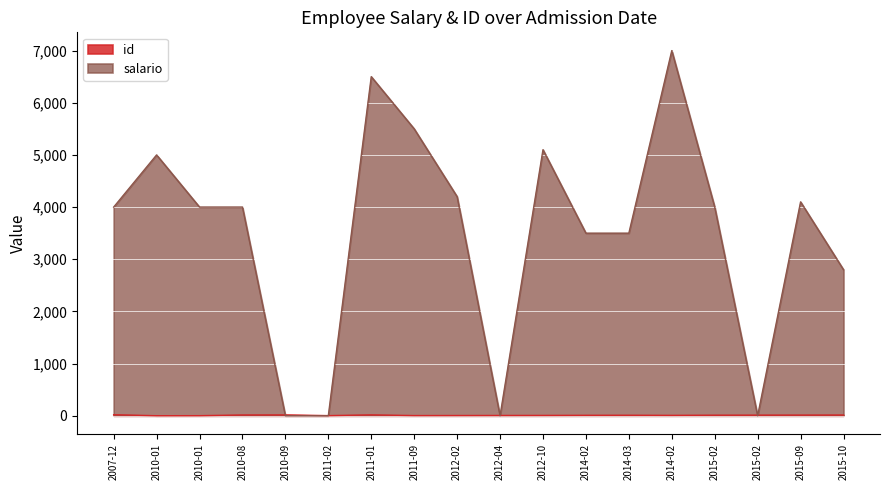

Is the value of id at 2014-03 greater than the value of salario at 2010-08?

No